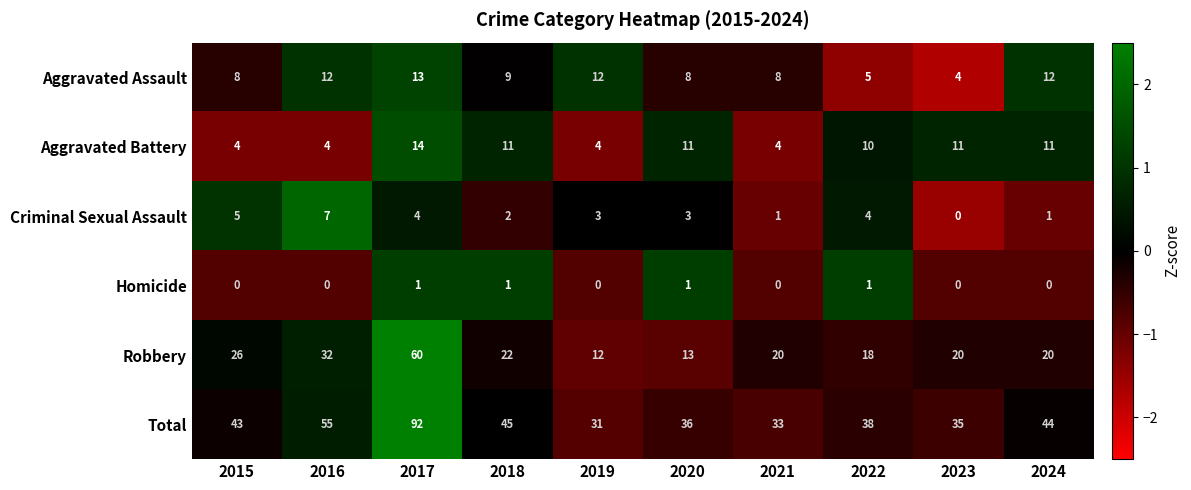

Where does the Robbery series first go above 20?

2015